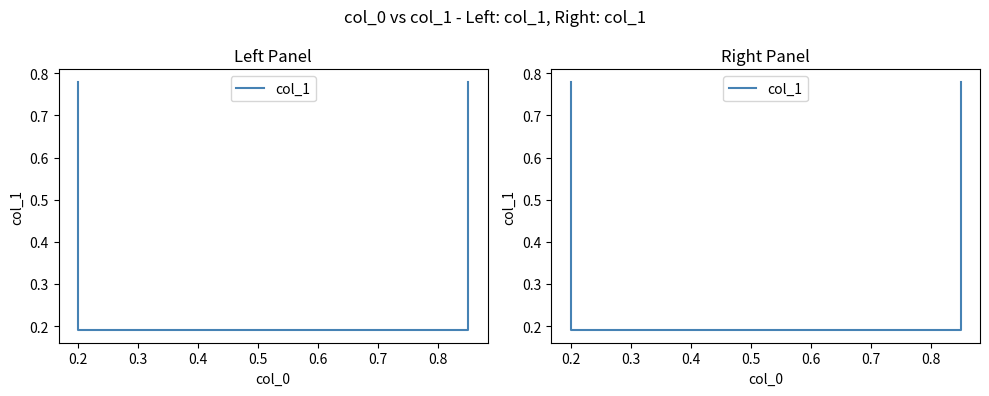

Reading left to right, transcribe all the data shown in this chart.

0.8	0.2	0.2	0.8